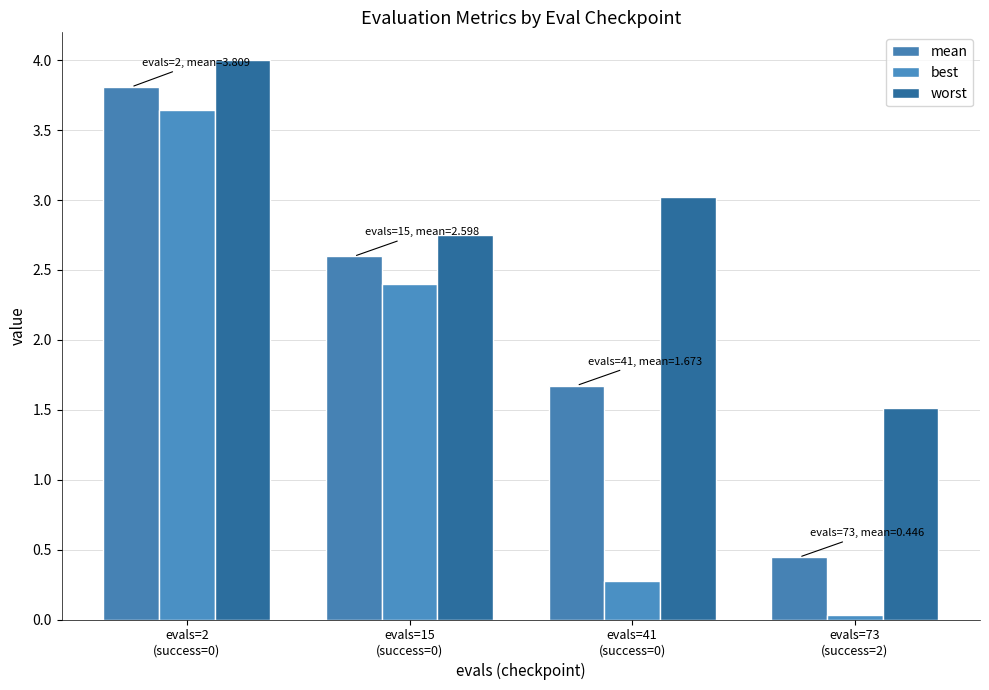

Which series has the widest spread of values?

best